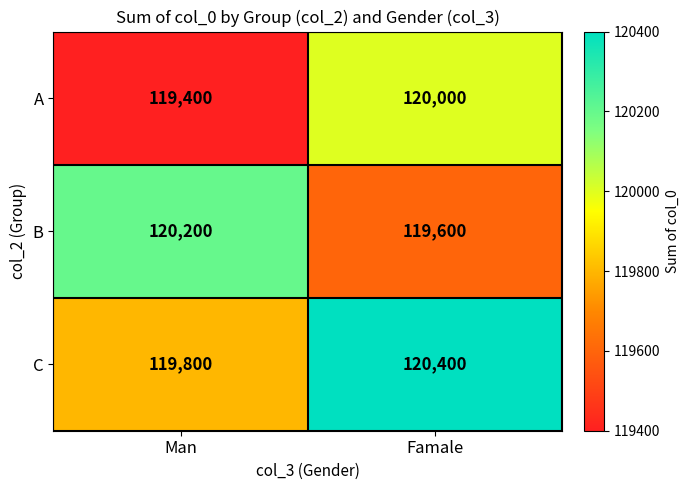

What is the spread (max minus min) of values at Man?

800